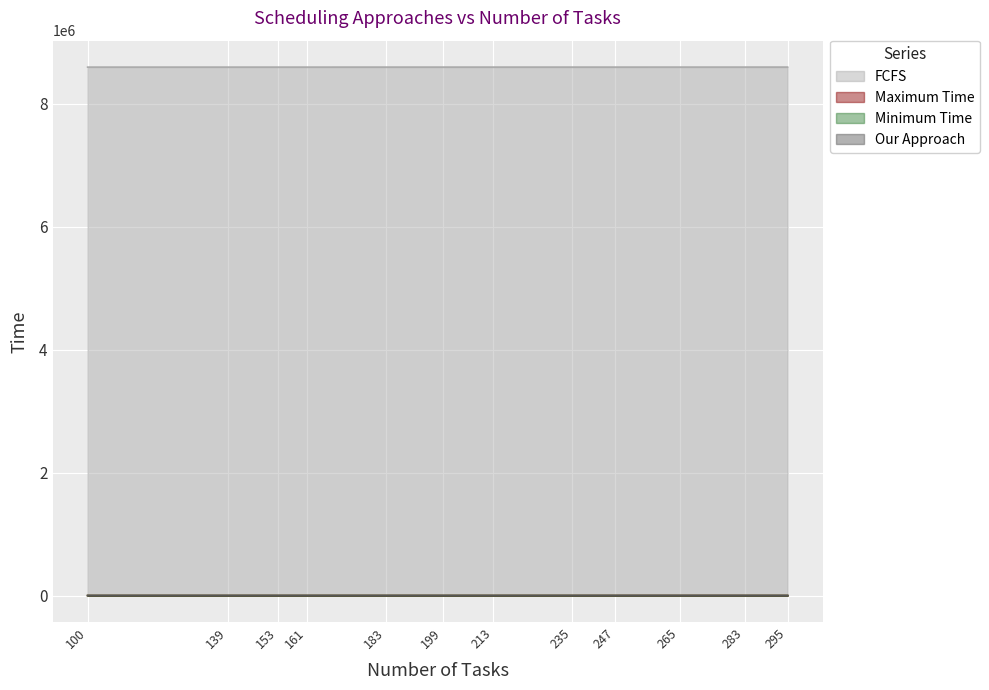

Rank the series by their maximum value, from lowest to highest.

Our Approach, Minimum Time, Maximum Time, FCFS